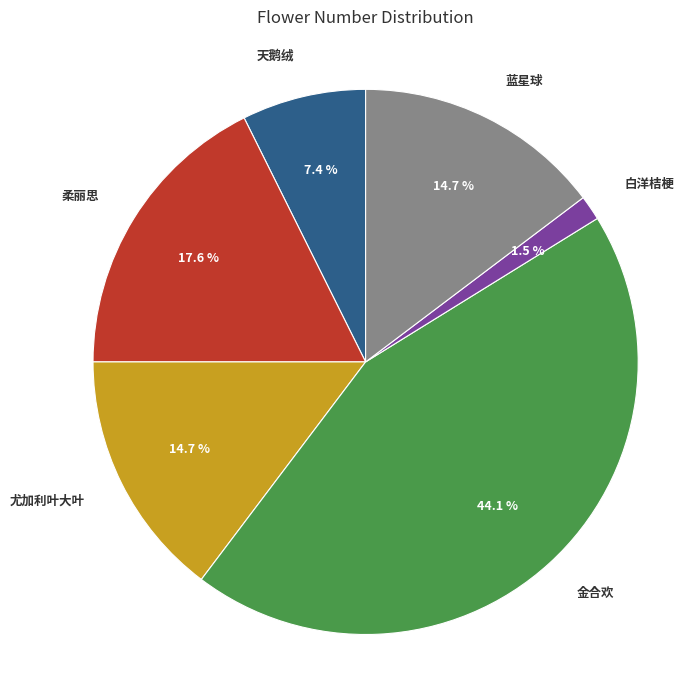

Count the number of slices in the pie.

6